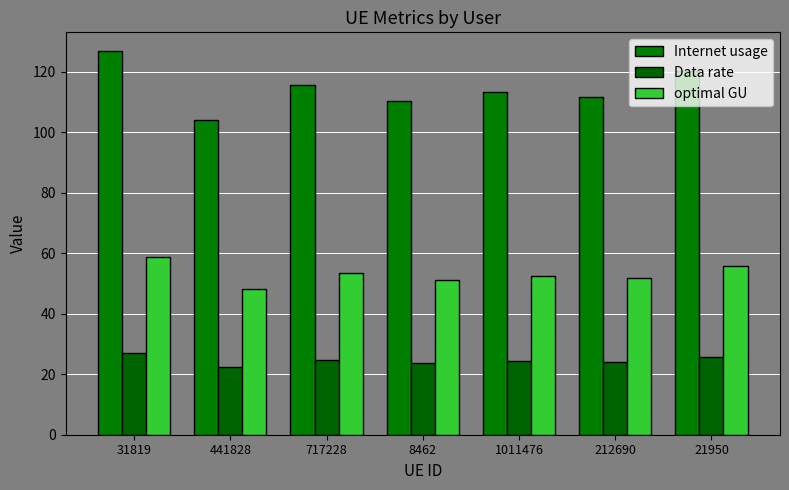

Count the number of categories in the chart.

7